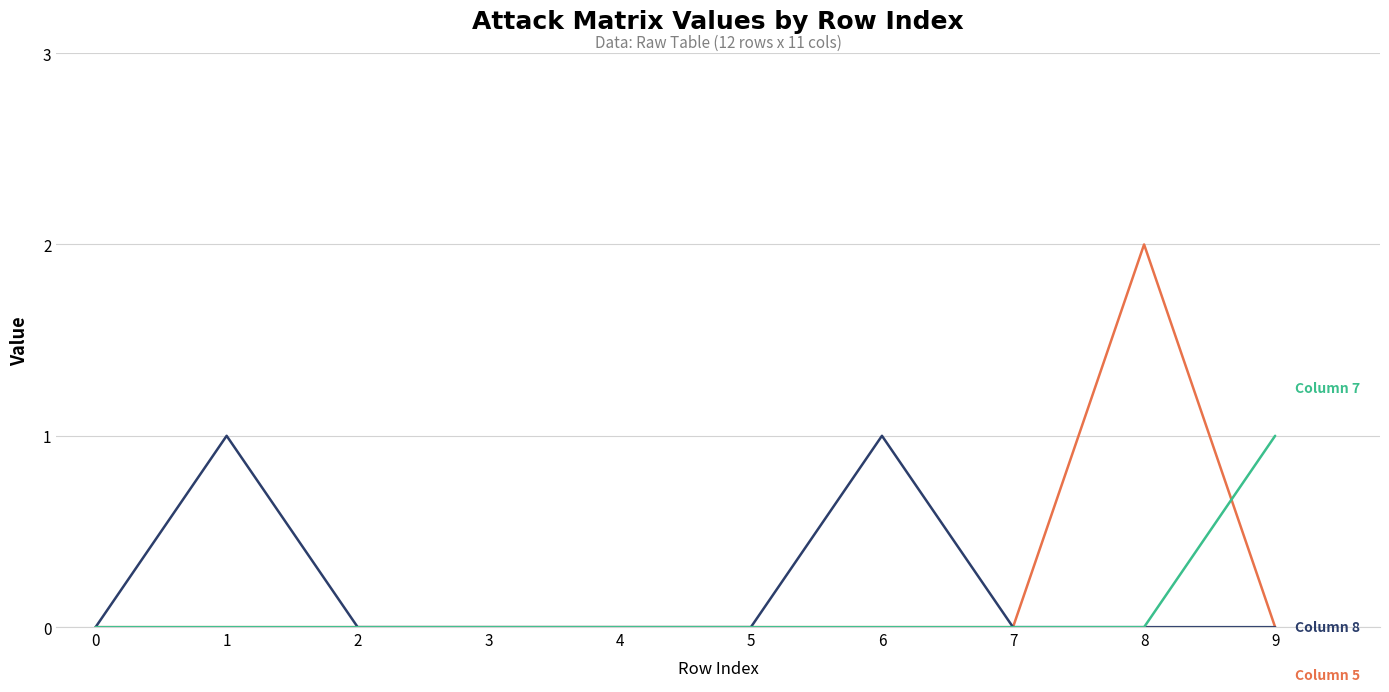

At which category is the sum across all series the highest?

8